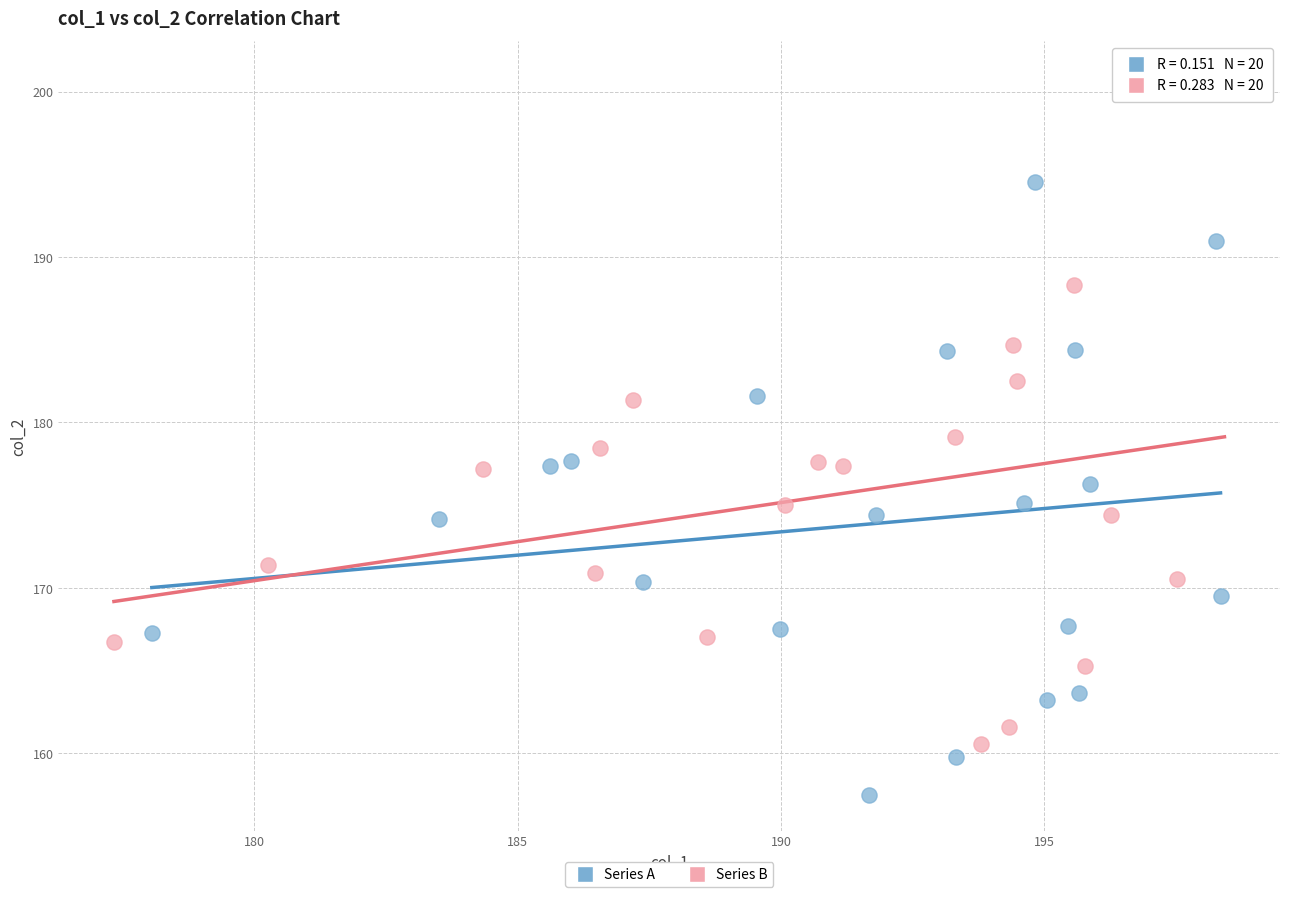

Which series has the widest spread of Y values?

Series B